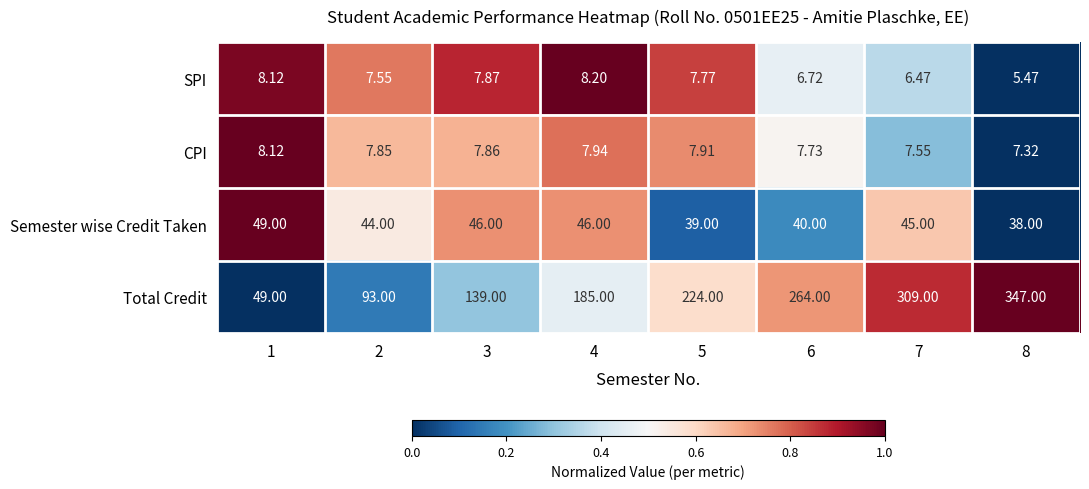

Rank the series by their maximum value, from highest to lowest.

Total Credit, Semester wise Credit Taken, SPI, CPI